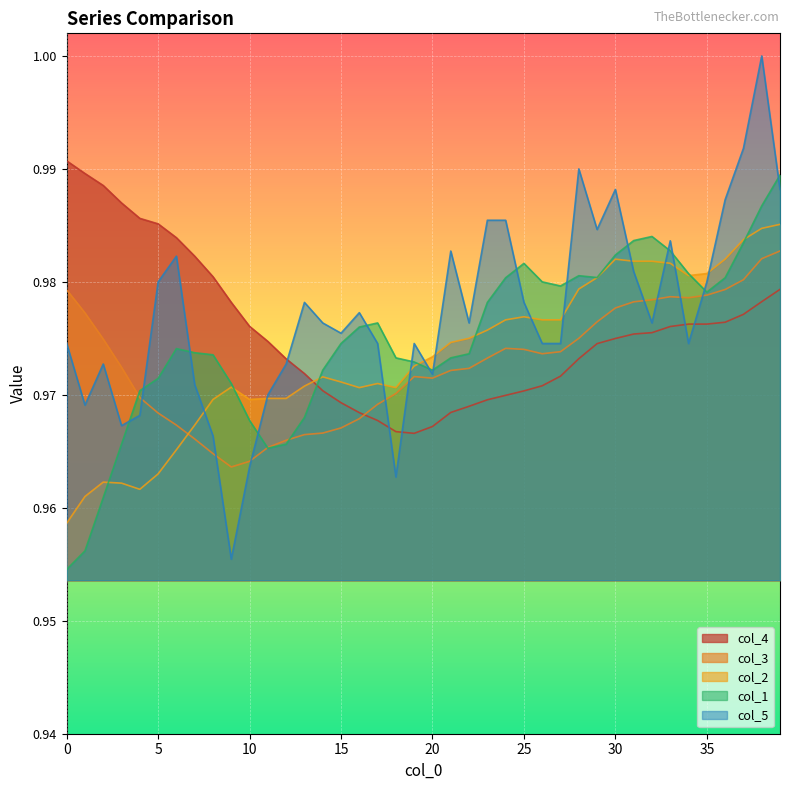

Between 11 and 22, which series saw the biggest shift?

col_1